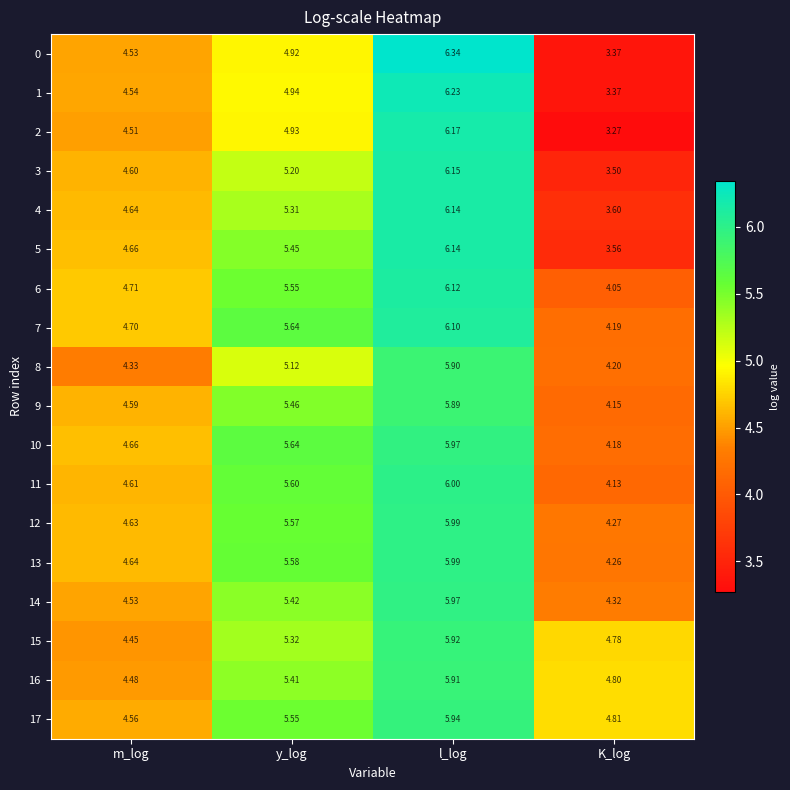

Where is 14 nearest to the value 5?

y_log